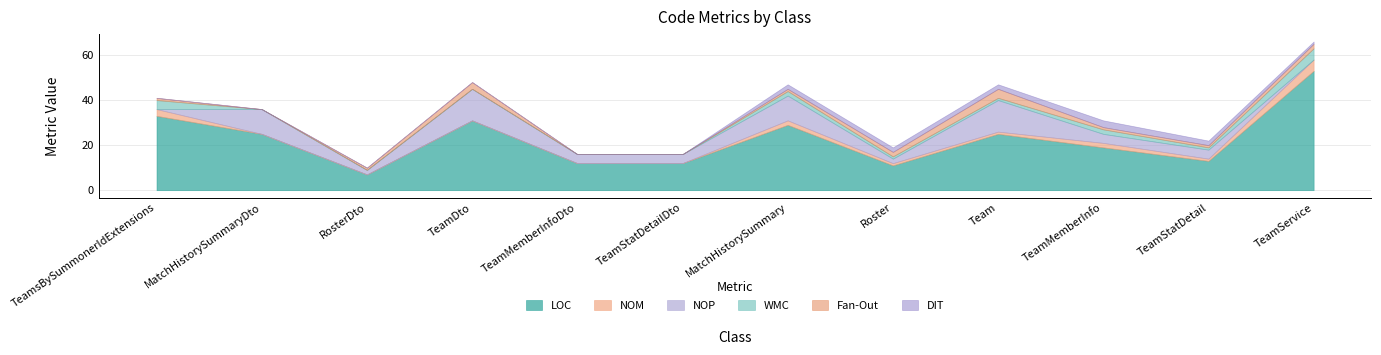

What is the average value of the NOP series?

6